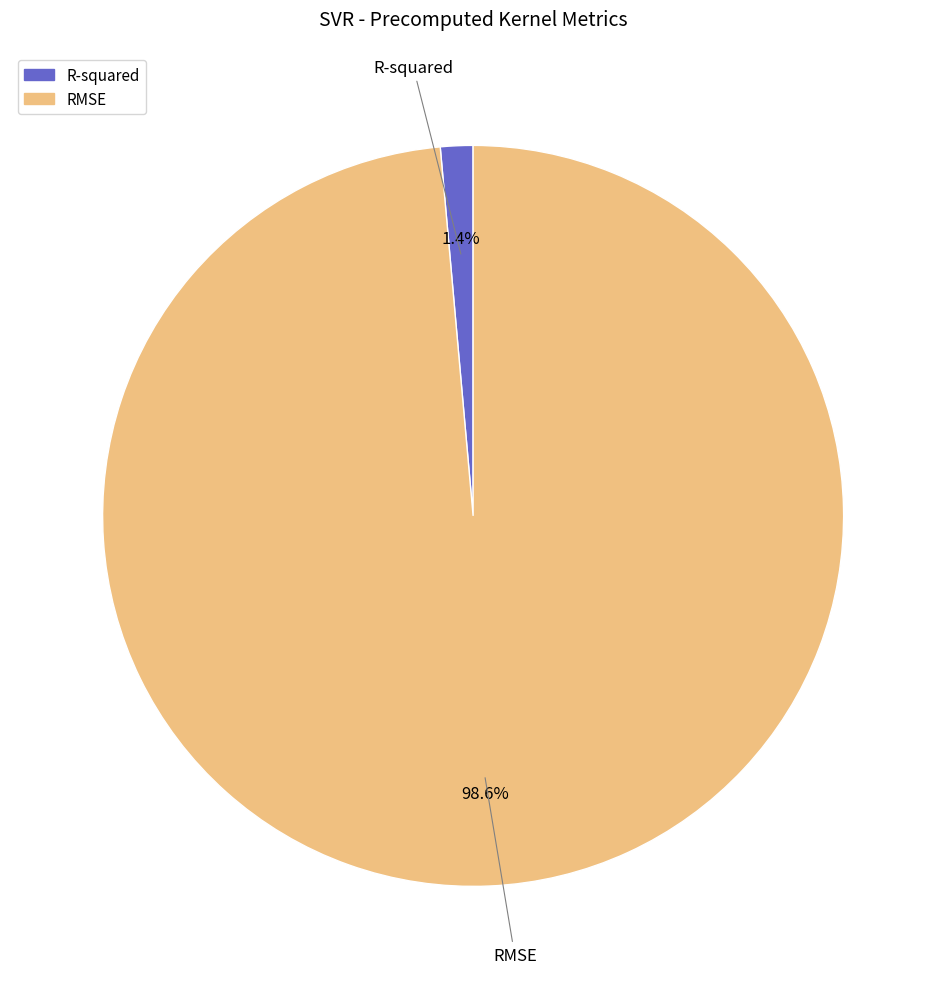

To the nearest percent, what is the combined percentage of R-squared and RMSE?

100%